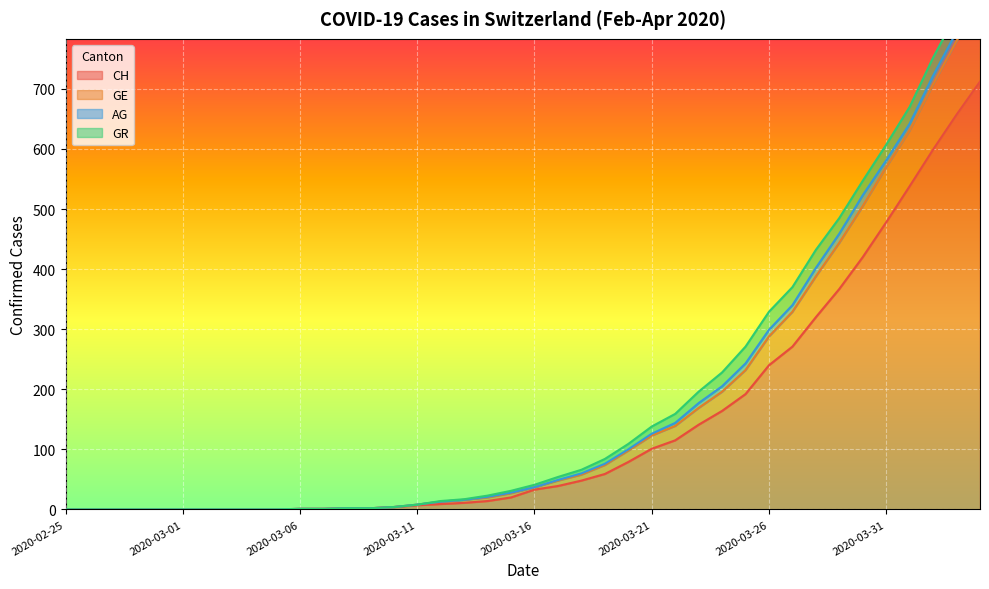

What is the highest value of the CH series?

712